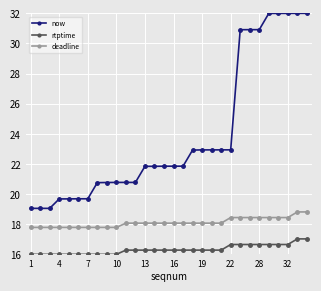

What is the value of the rtptime point at the 3rd from the left?

16.0